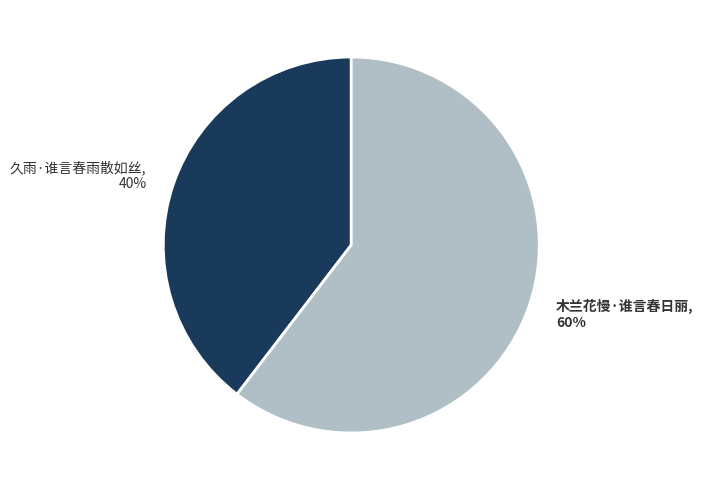

What is the largest slice in the pie chart?

木兰花慢·谁言春日丽